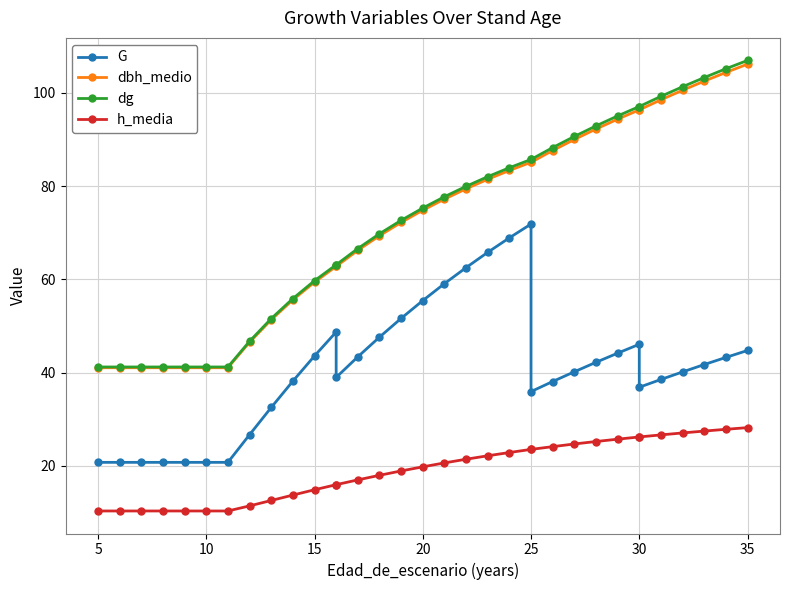

What is the highest value of the dg series?

107.0